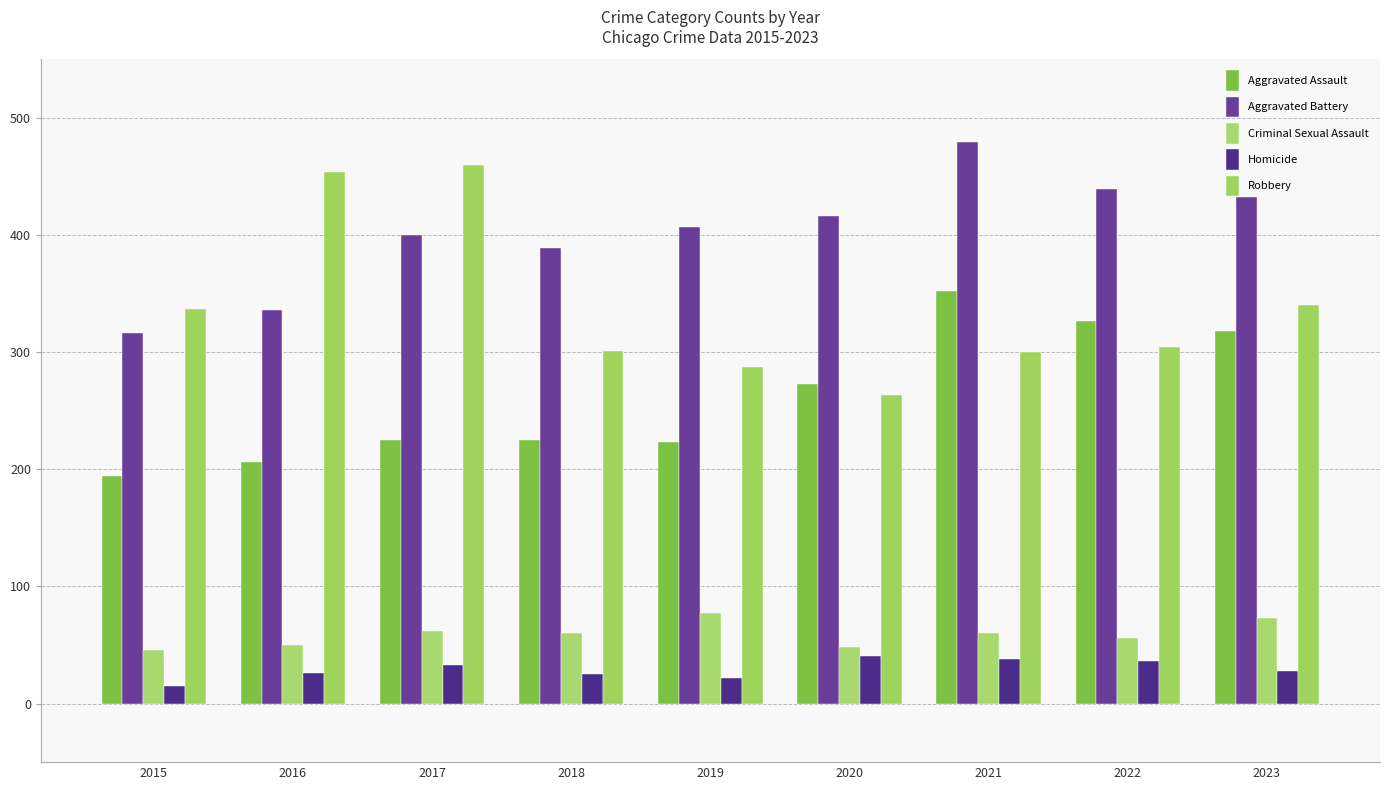

Which series has the largest total across all categories?

Aggravated Battery